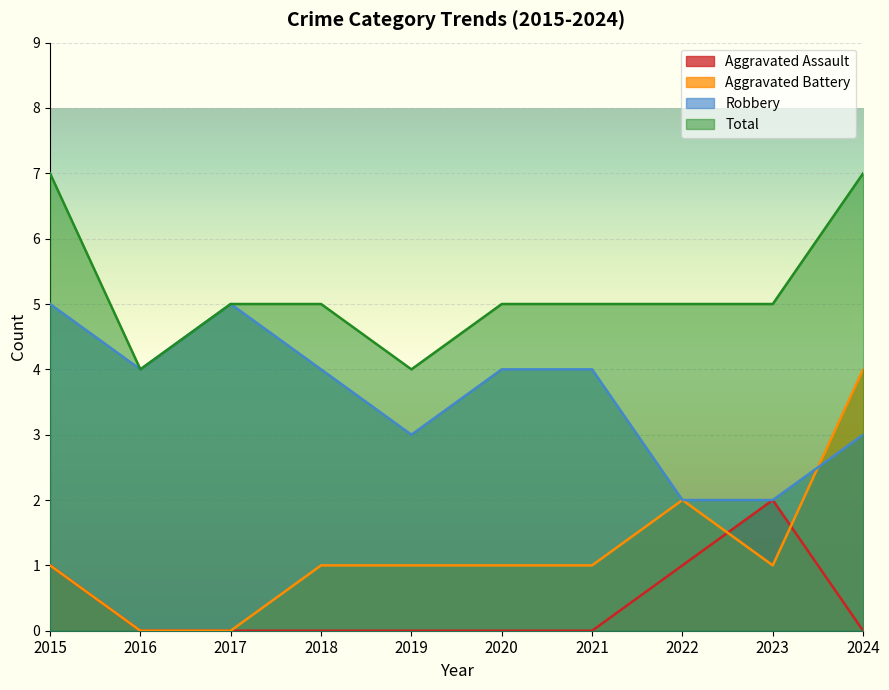

True or false: Robbery and Total cross at least once.

False